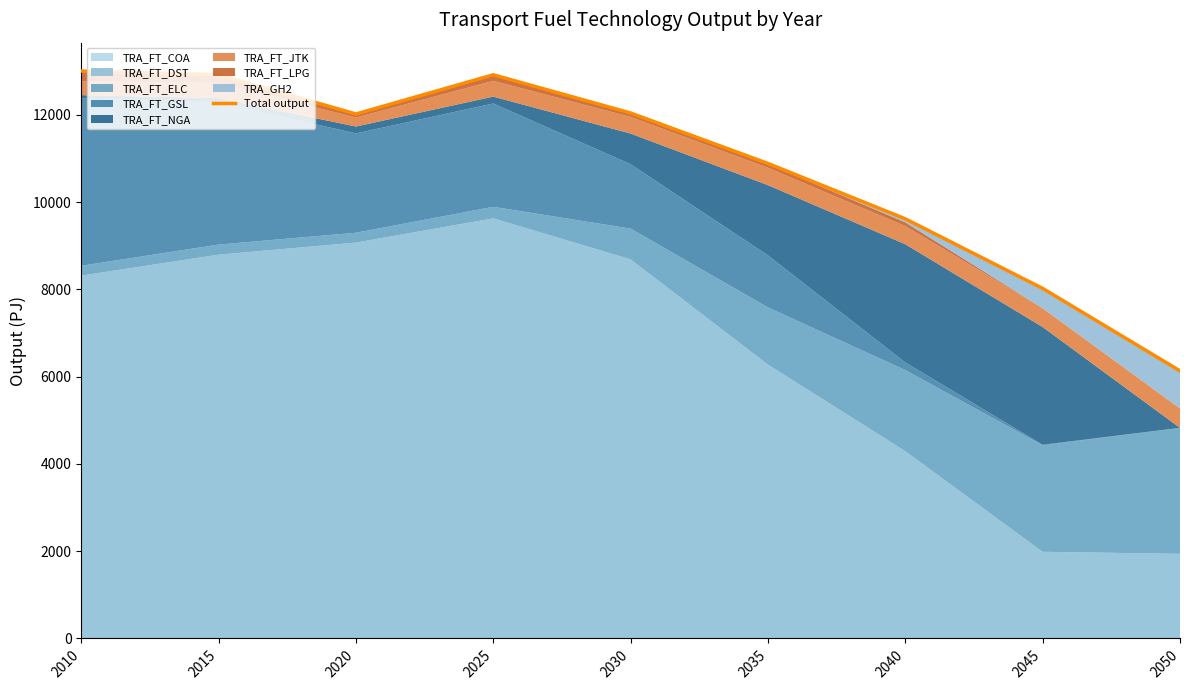

What is the sum of all values?

97554.1